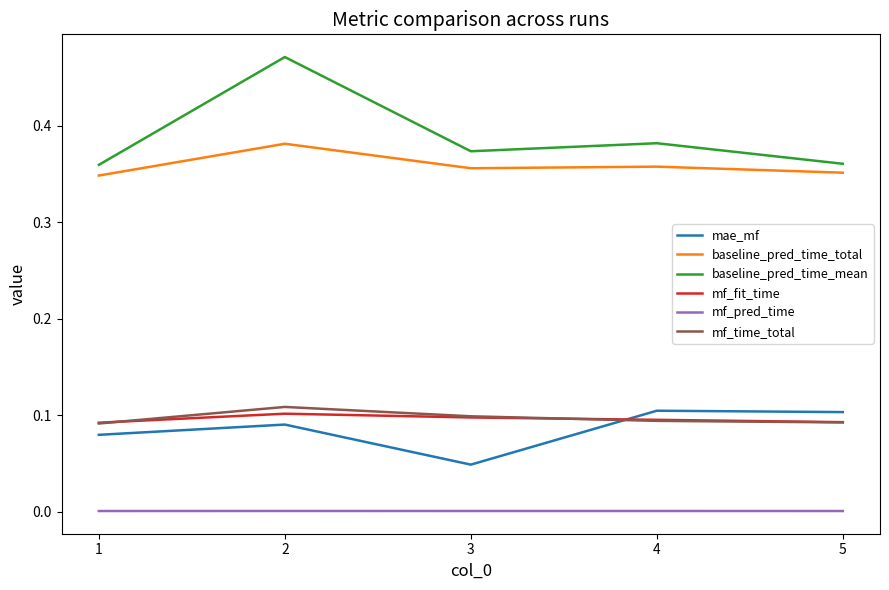

True or false: mf_fit_time and baseline_pred_time_mean cross at least once.

False